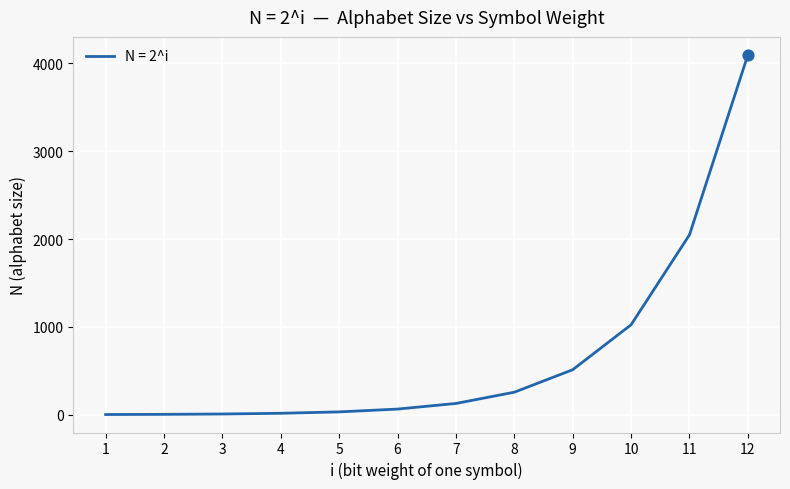

Approximately how many times larger is the value at 9 compared to 4?

32.0